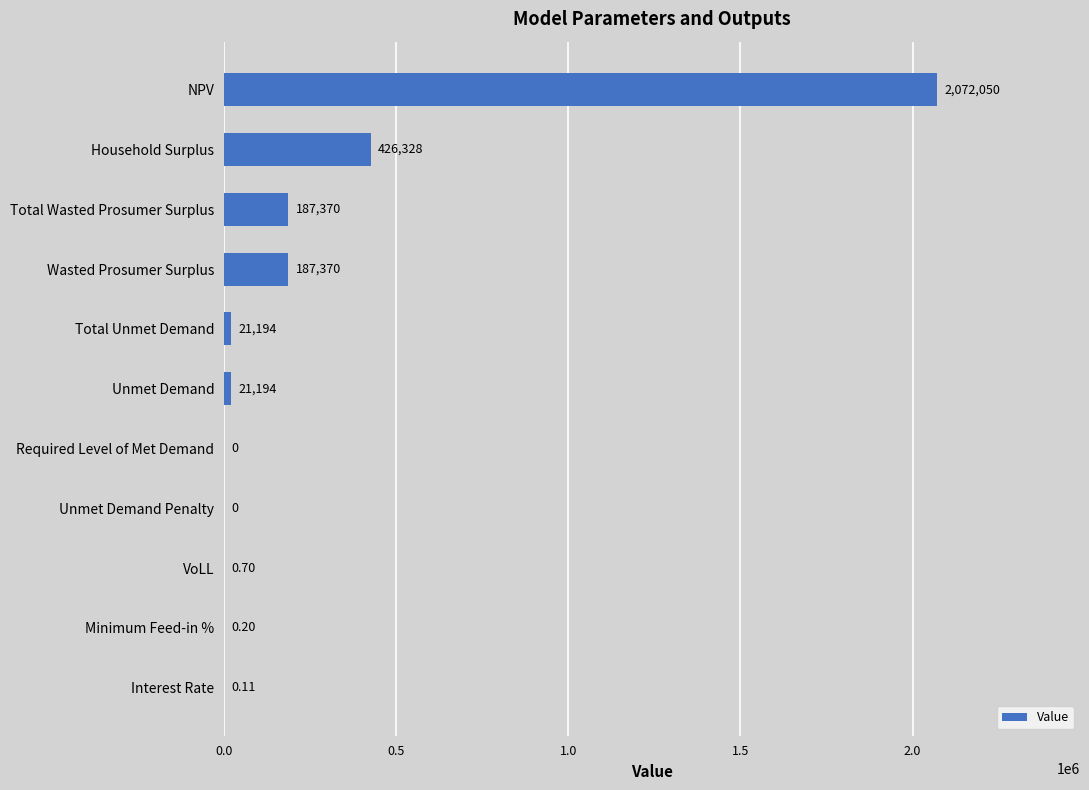

At which label is the value closest to 1036025?

Household Surplus